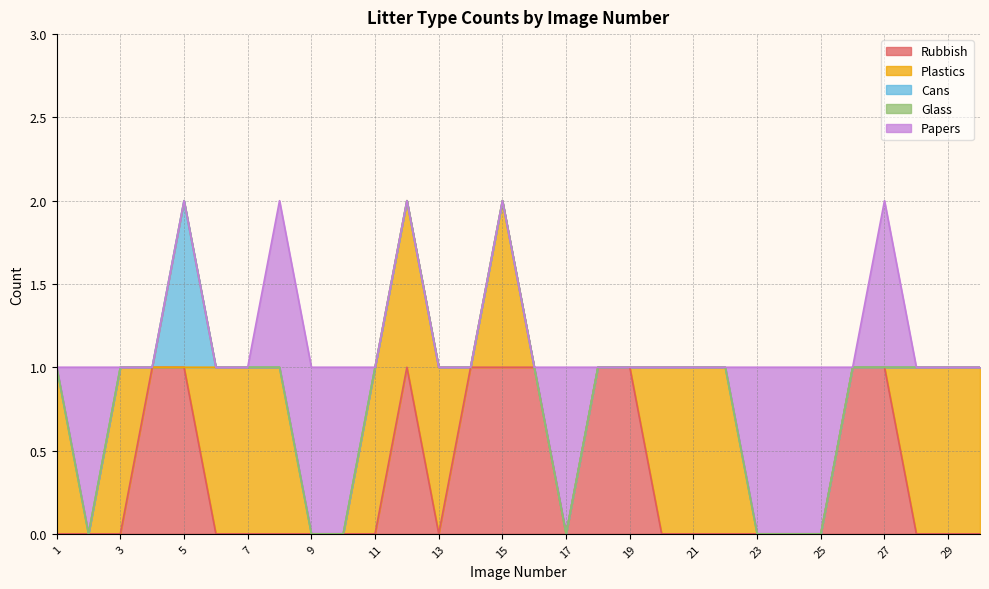

True or false: Glass and Plastics intersect in this chart.

False